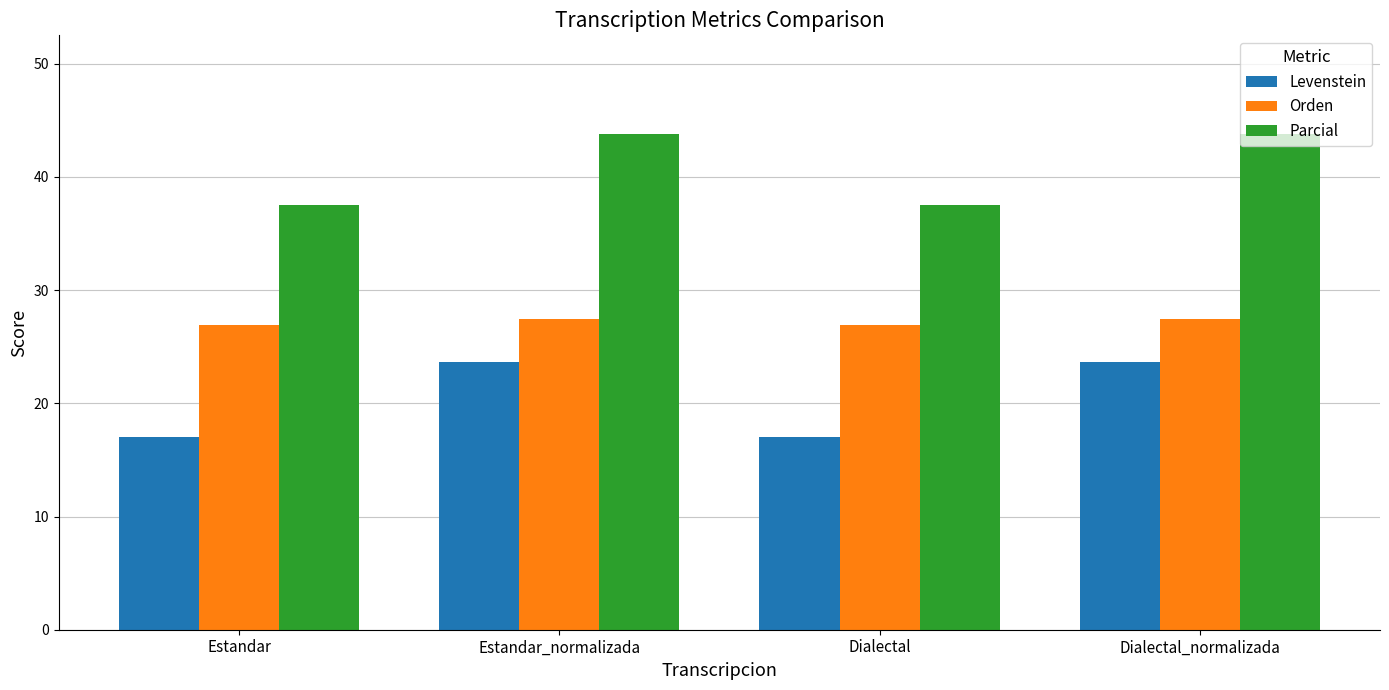

Is the value of Levenstein at Estandar_normalizada greater than the value of Parcial at Dialectal?

No